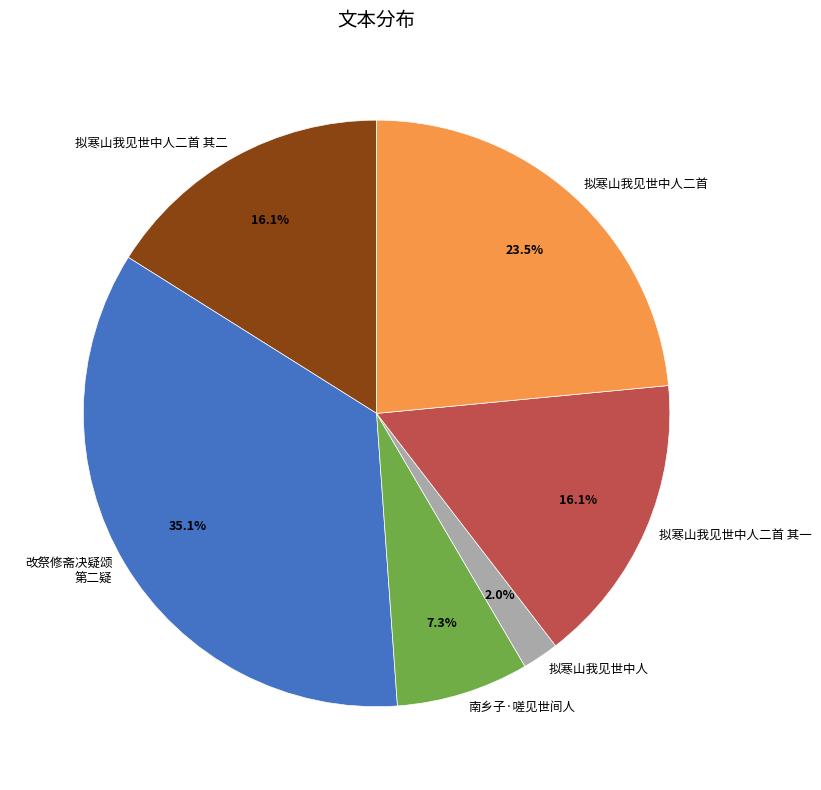

Which category has the biggest portion of the pie?

改祭修斋决疑颂 第二疑